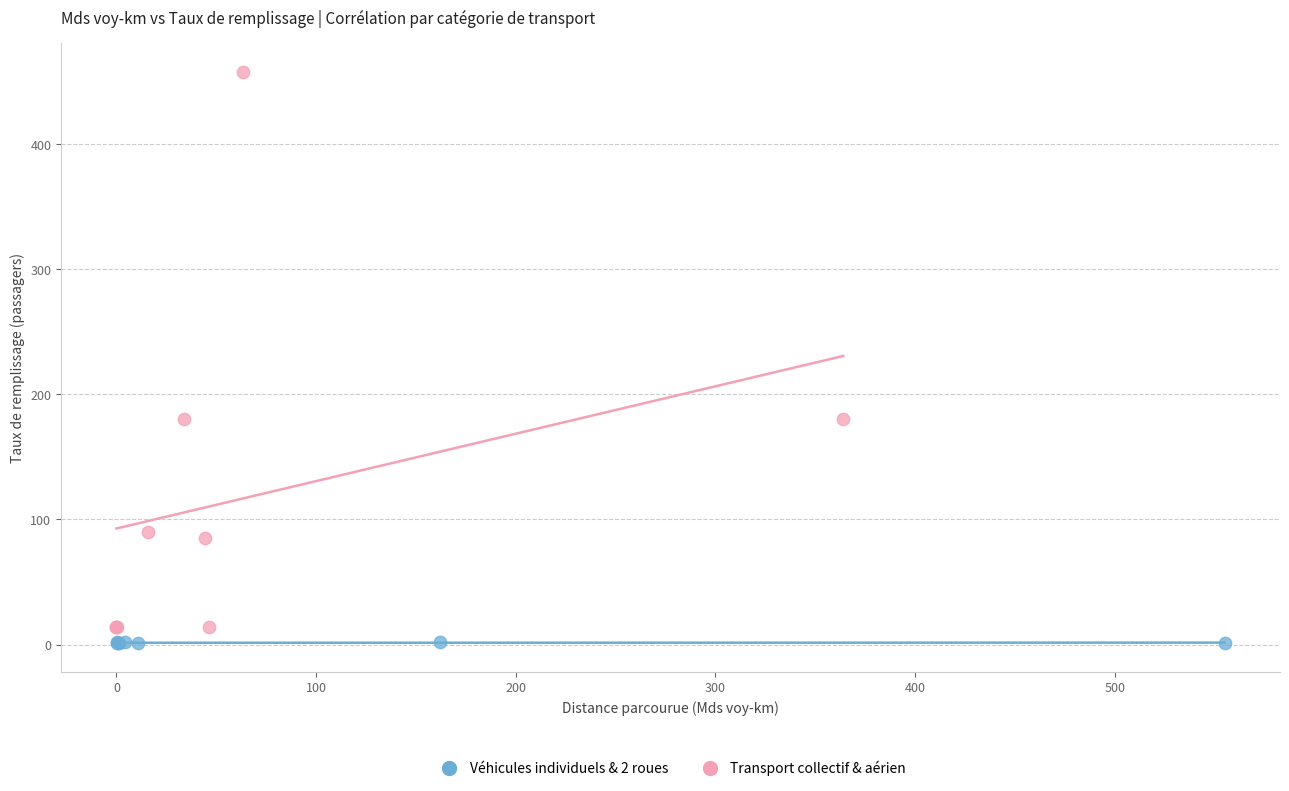

Which series reaches the maximum Y coordinate?

Transport collectif & aérien